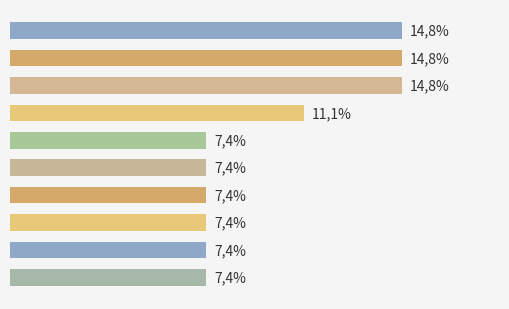

Are the bars horizontal?

Yes